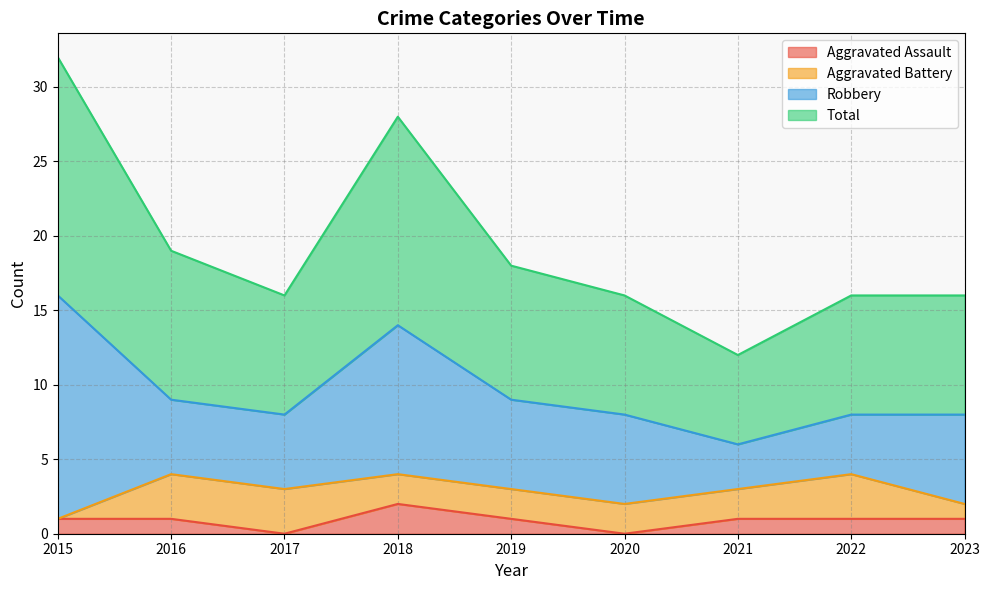

At which label does Aggravated Assault first exceed 1?

2018